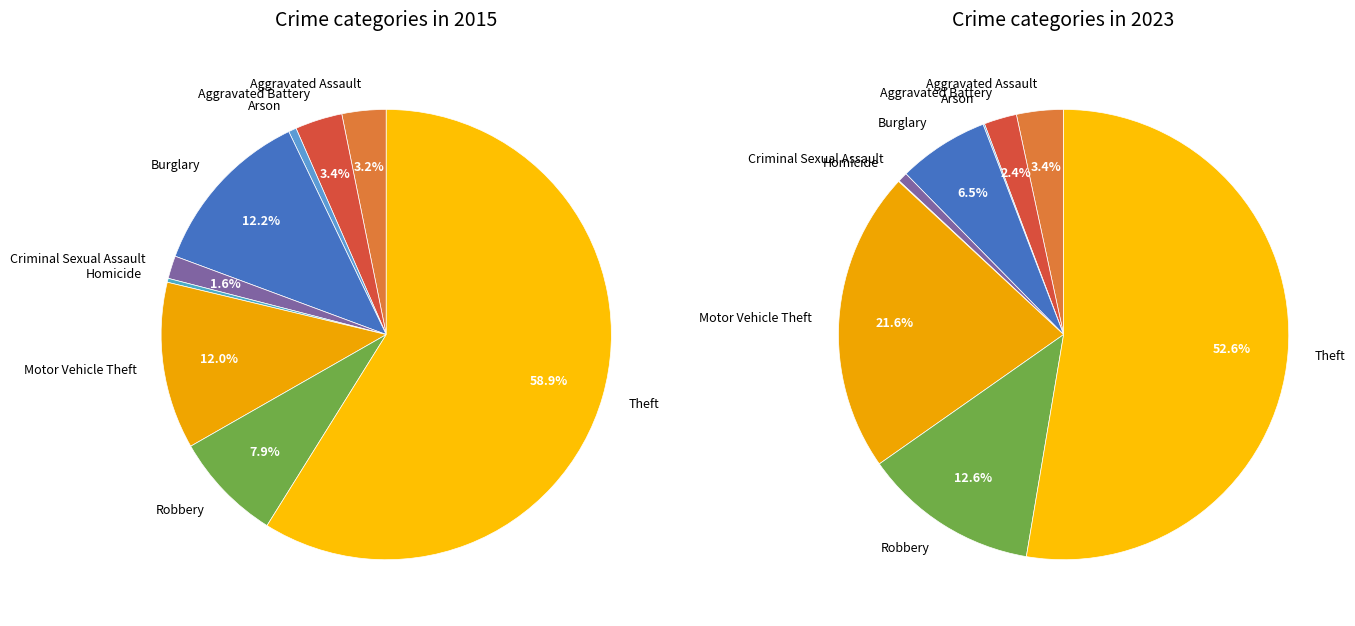

How many slices are in this pie chart?

9